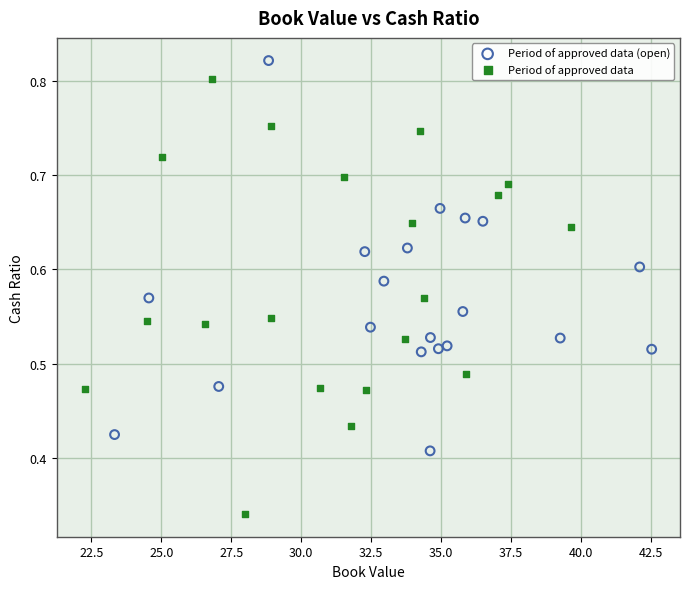

Which series contains the highest Y value?

Period of approved data (open)